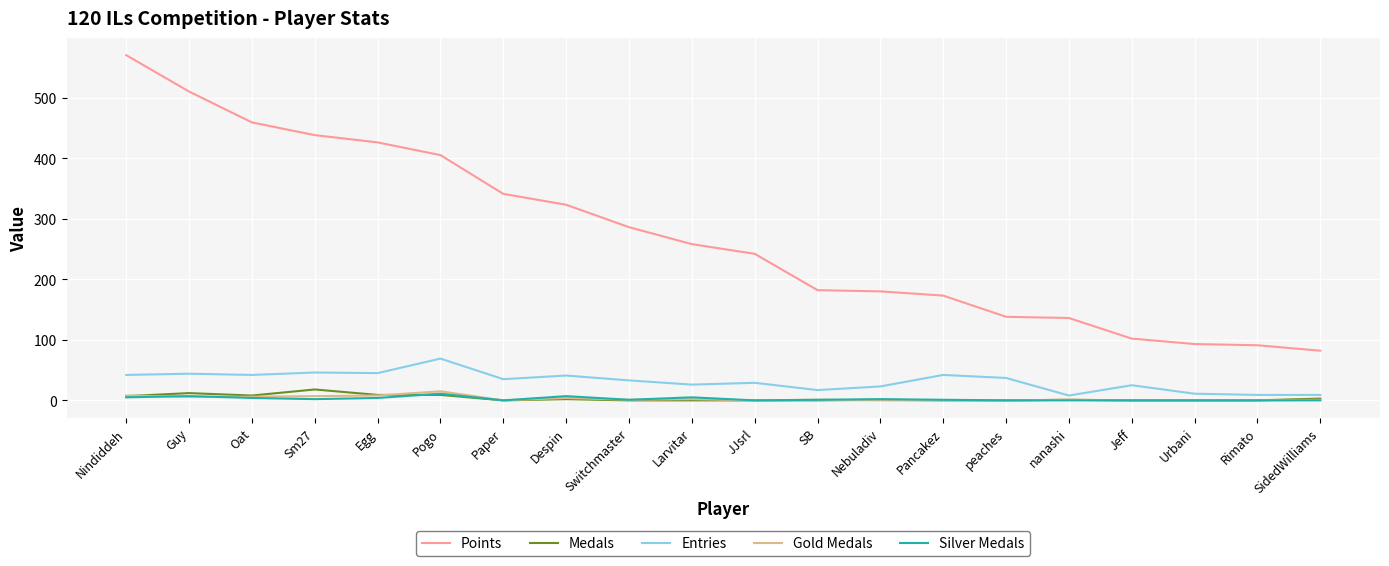

At which label does Entries reach its peak?

Pogo